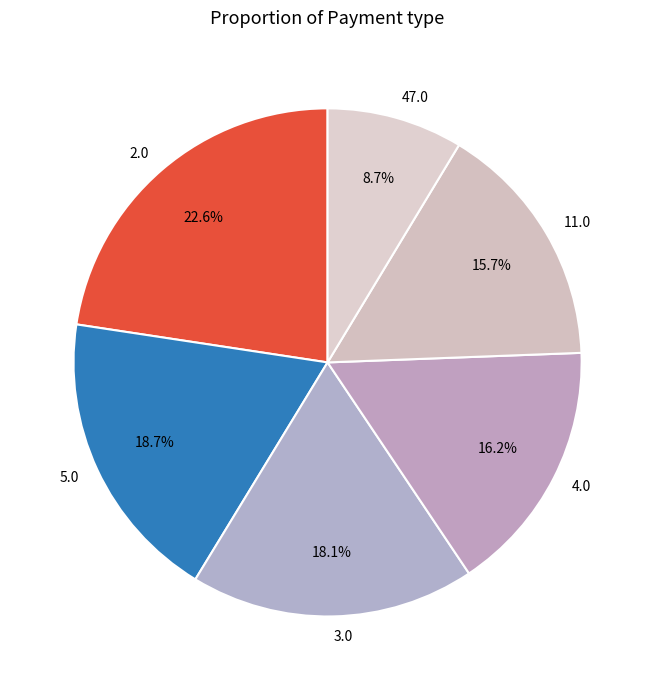

Between 5.0 and 2.0, which is larger?

2.0